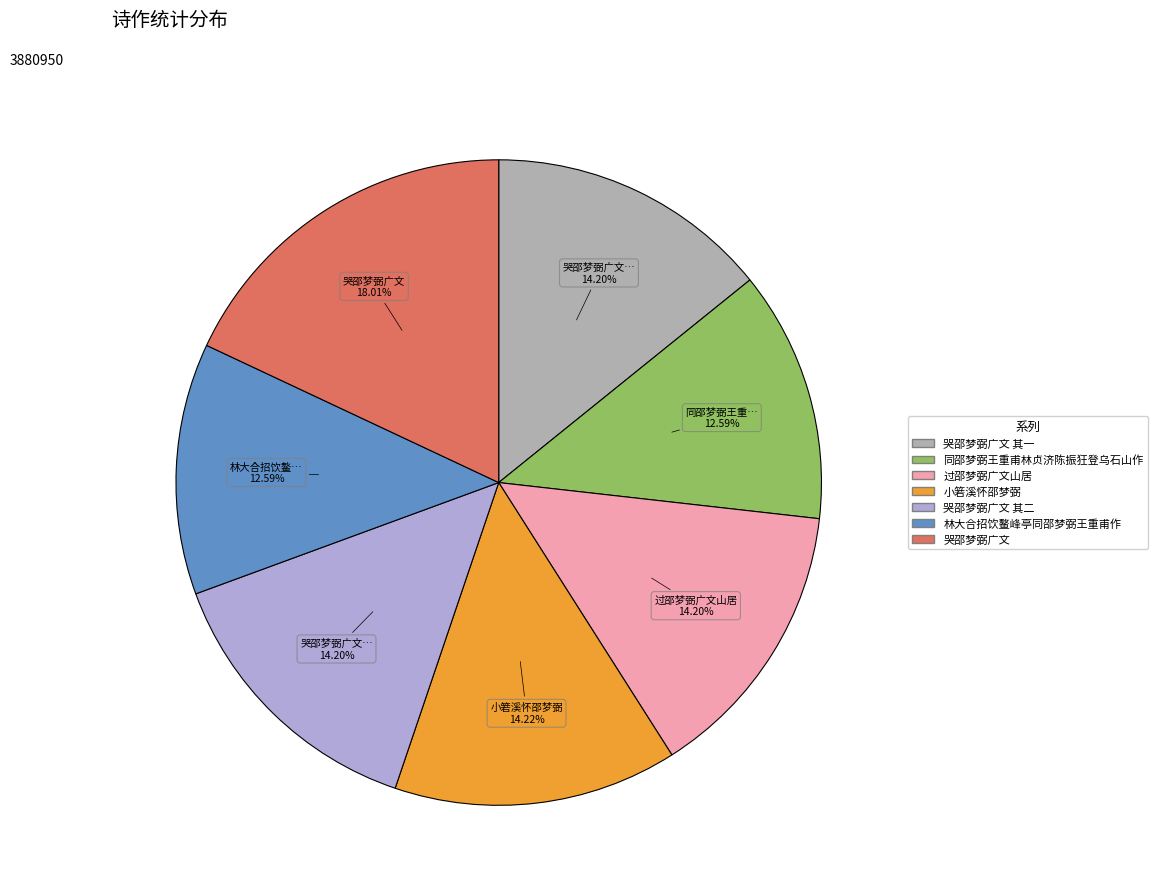

How many segments does this pie chart have?

7